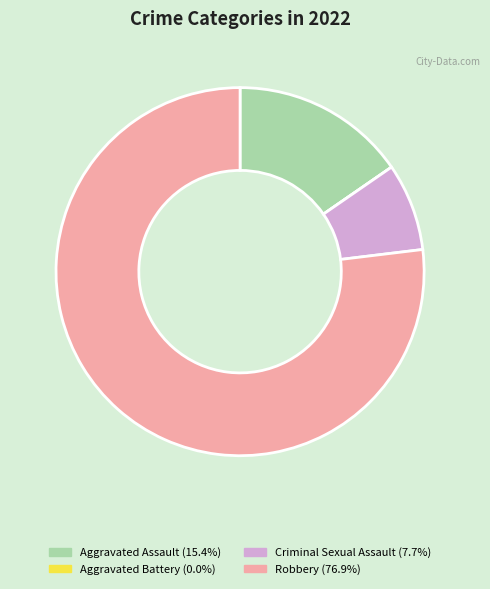

Which slice is the largest?

Robbery